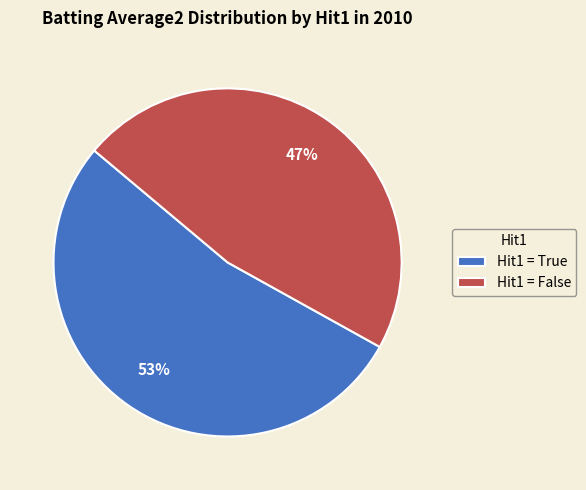

Which category accounts for the majority?

Hit1 = True